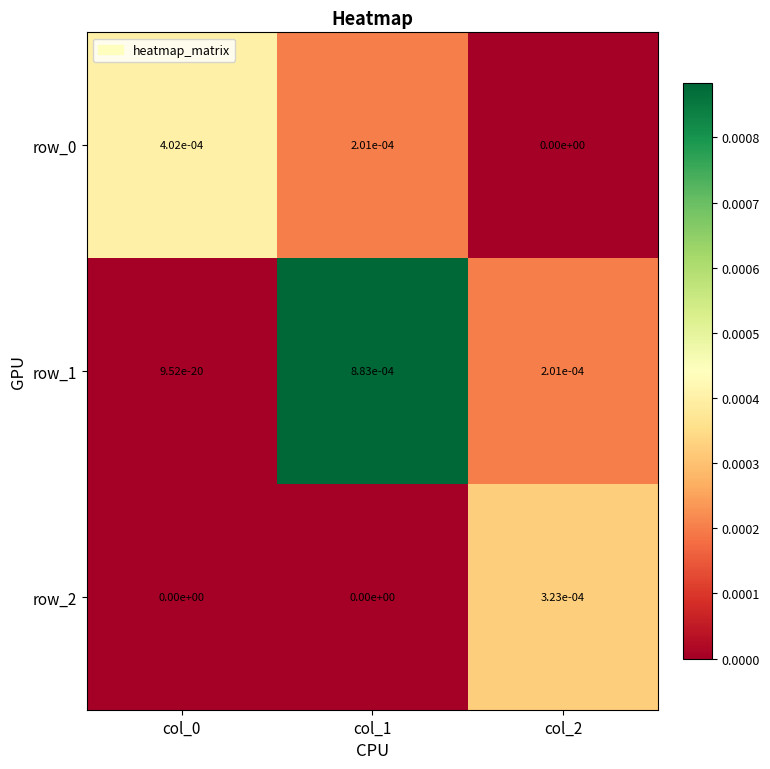

The row_1 series shows 0.0 at col_1. True or false?

True